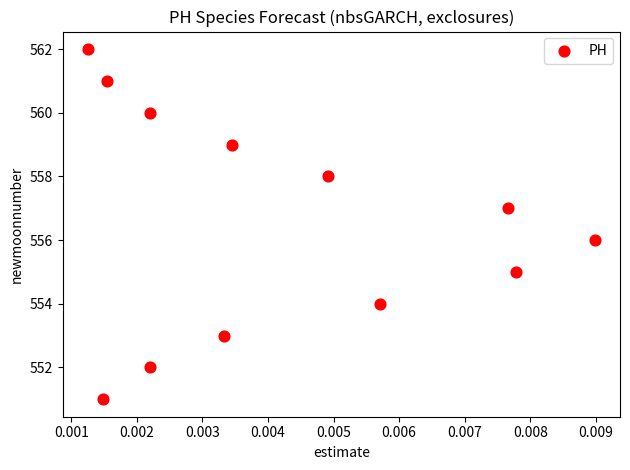

What is the range of Y values (max minus min)?

11